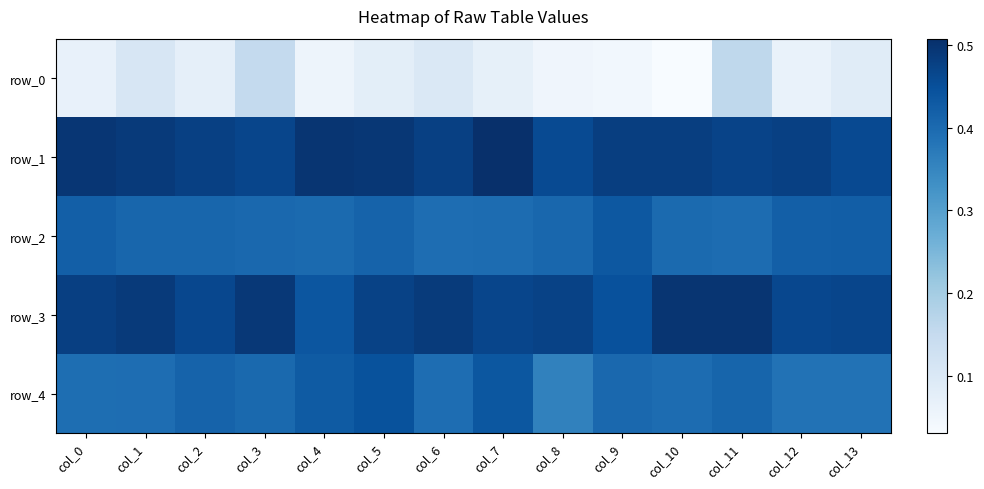

What is the average value of the row_1 series?

0.5